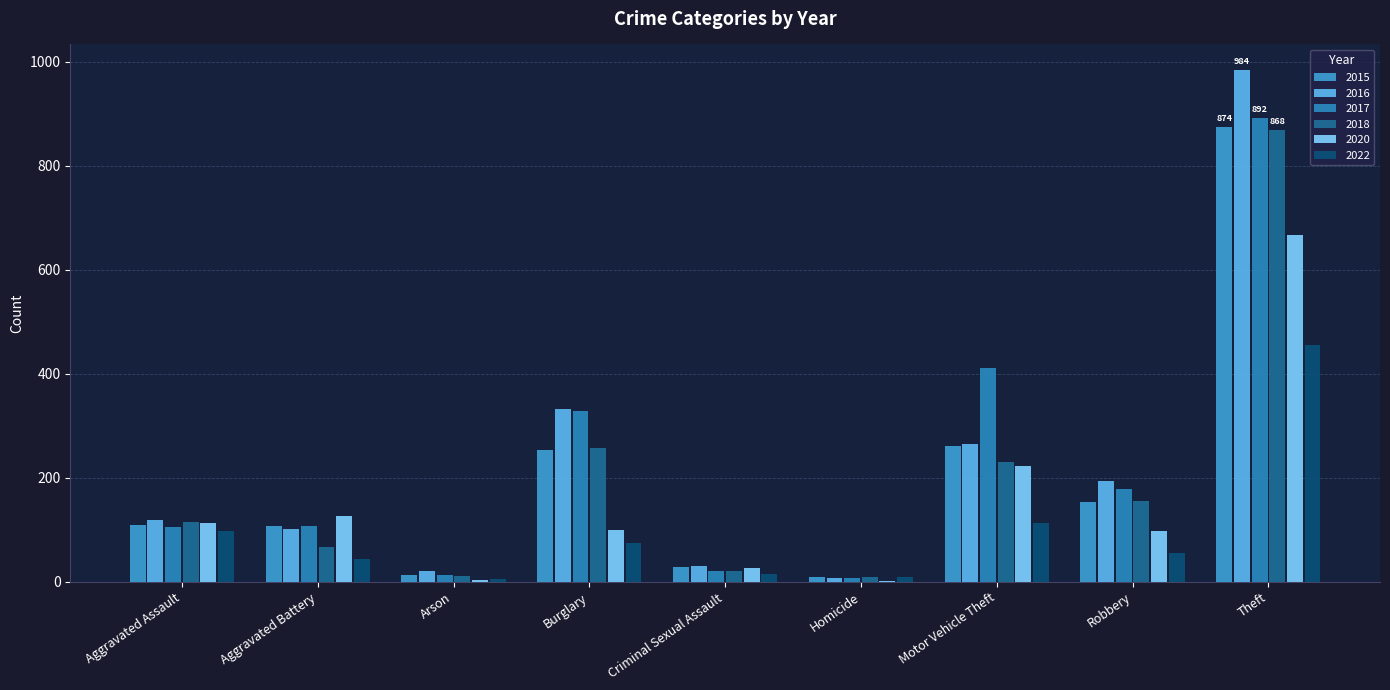

At which label does 2017 reach its peak?

Theft